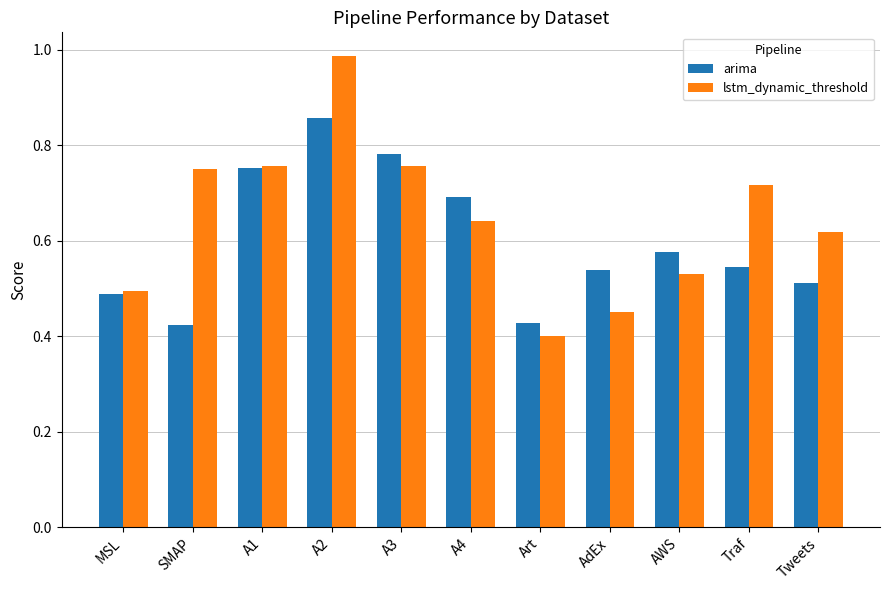

What is the total value across all series at A3?

1.5